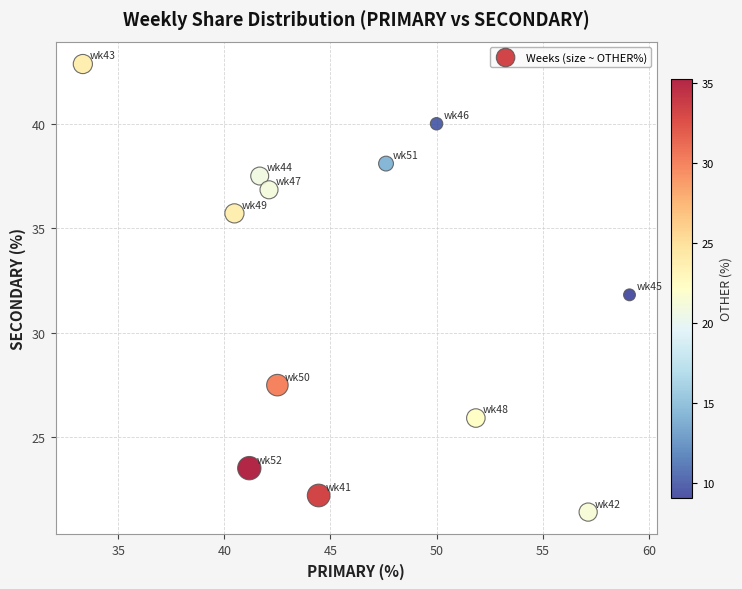

What is the average X value?

46.0